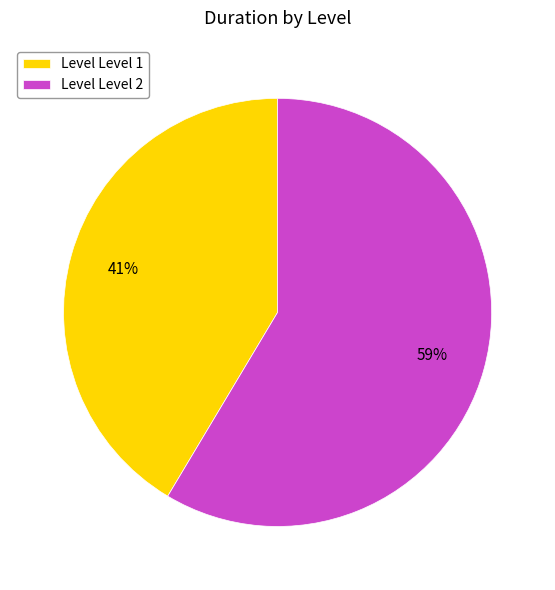

Which slice is the largest?

Level Level 2